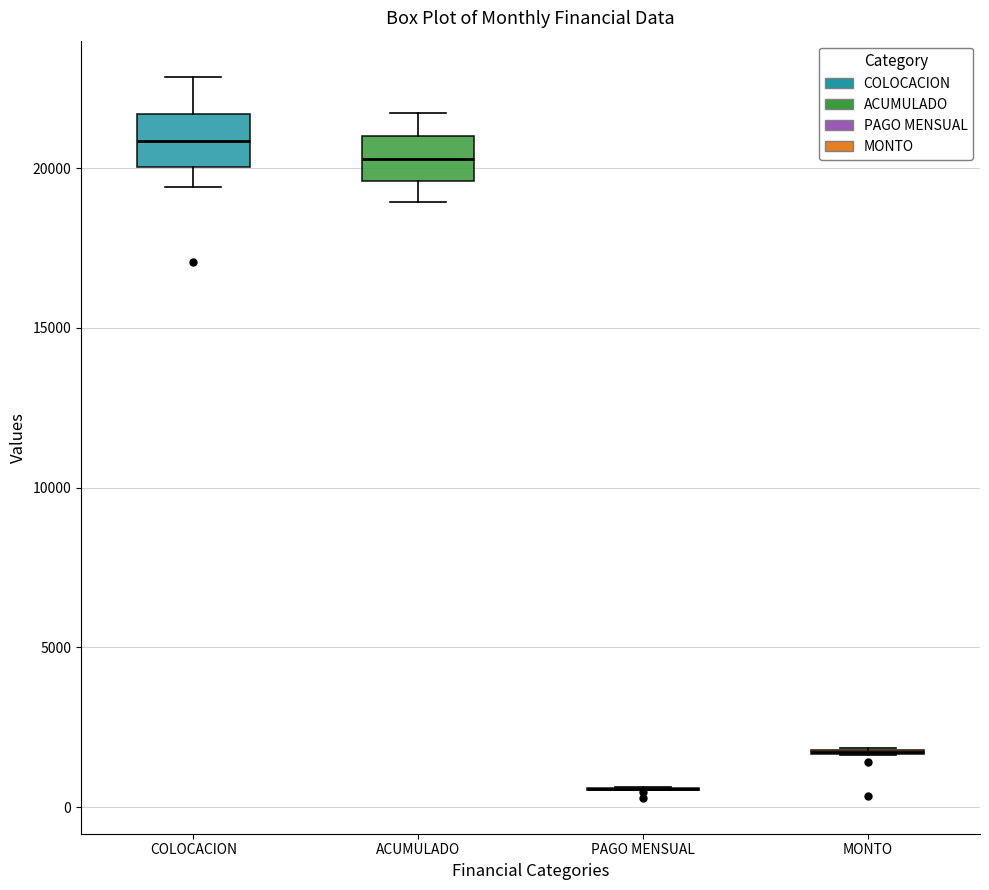

Reading left to right, transcribe this box plot: for each box, give where its median line is, the range the box spans, and where its two whiskers end, as read against the y-axis. The values are not printed on the chart, so give them approximately, as read against the axis.

COLOCACION: median 21000, box 20000 to 21500, whiskers 19500 to 23000
ACUMULADO: median 20500, box 19500 to 21000, whiskers 19000 to 21500
PAGO MENSUAL: box collapsed to a line at 500, whiskers 500 to 500
MONTO: box collapsed to a line at 1500, whiskers 1500 to 2000